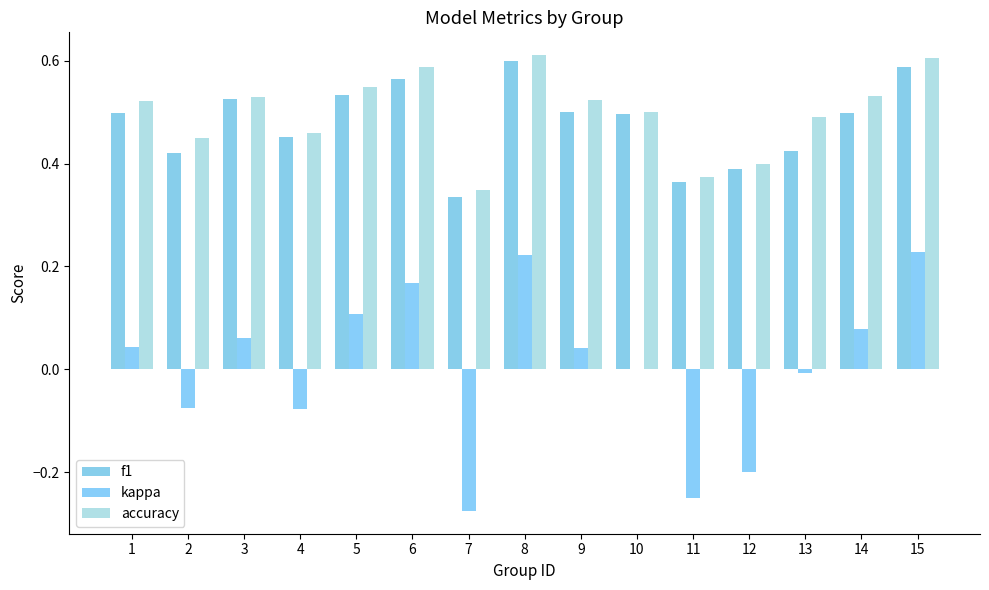

True or false: kappa has a value of 0.1 at 14.

False